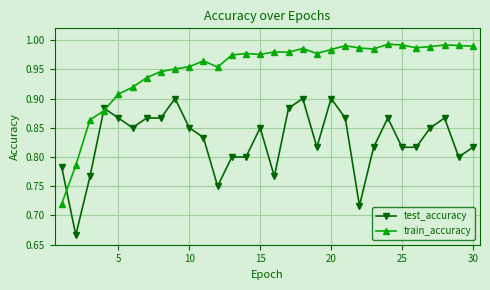

Which series has the largest total across all categories?

train_accuracy